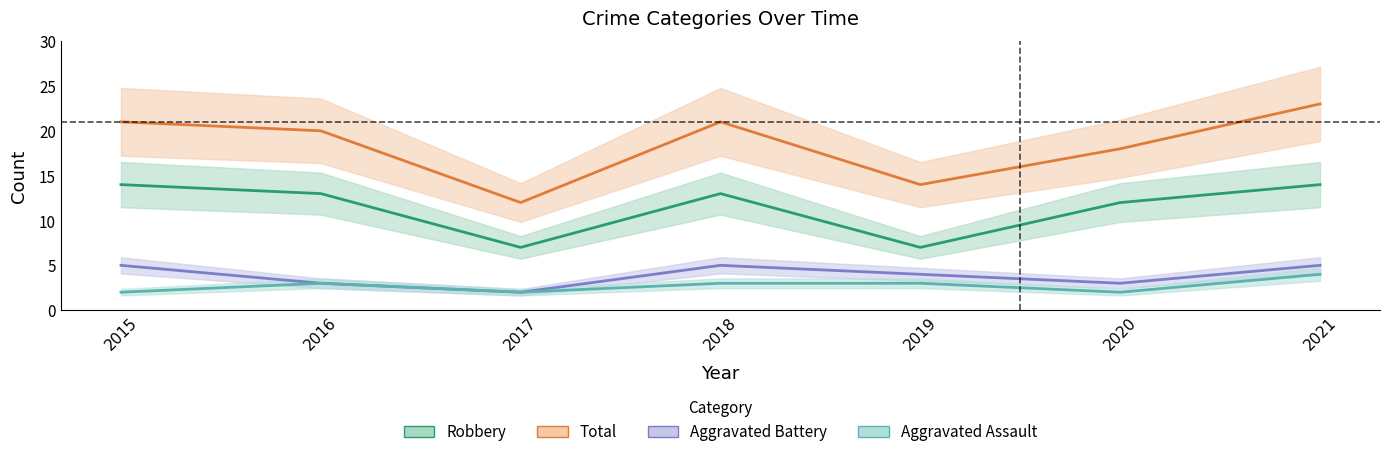

Where is Robbery nearest to the value 10?

2020